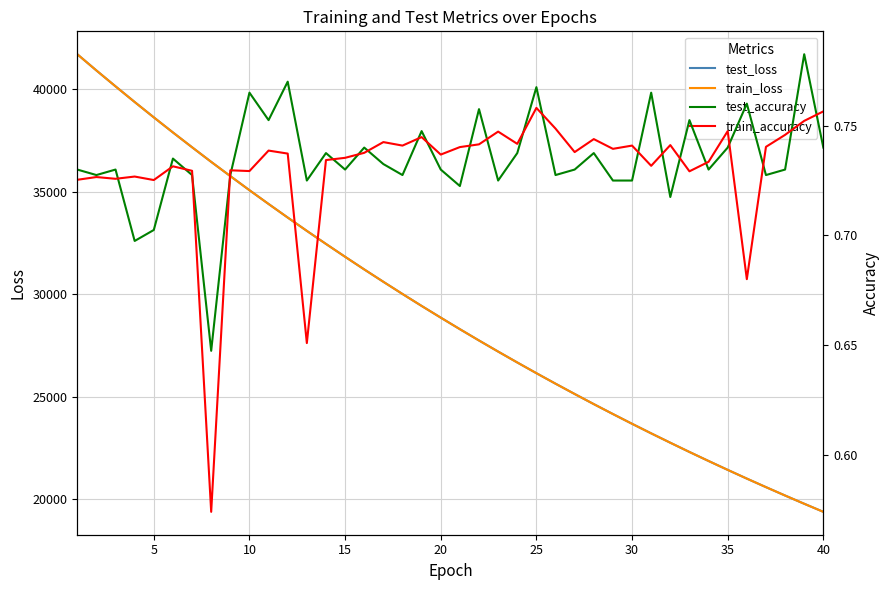

What is the maximum value for test_loss?

41696.2